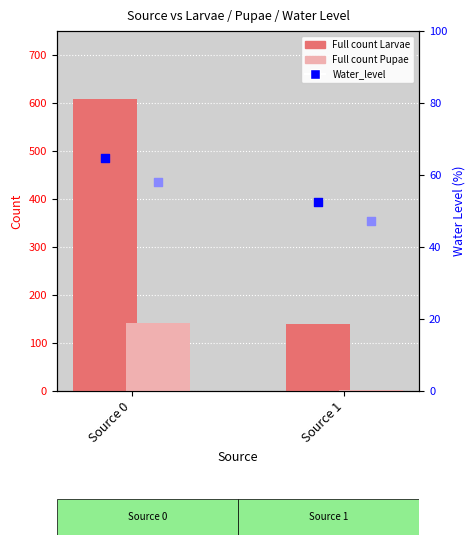

Which series has the largest total across all categories?

Full count Larvae